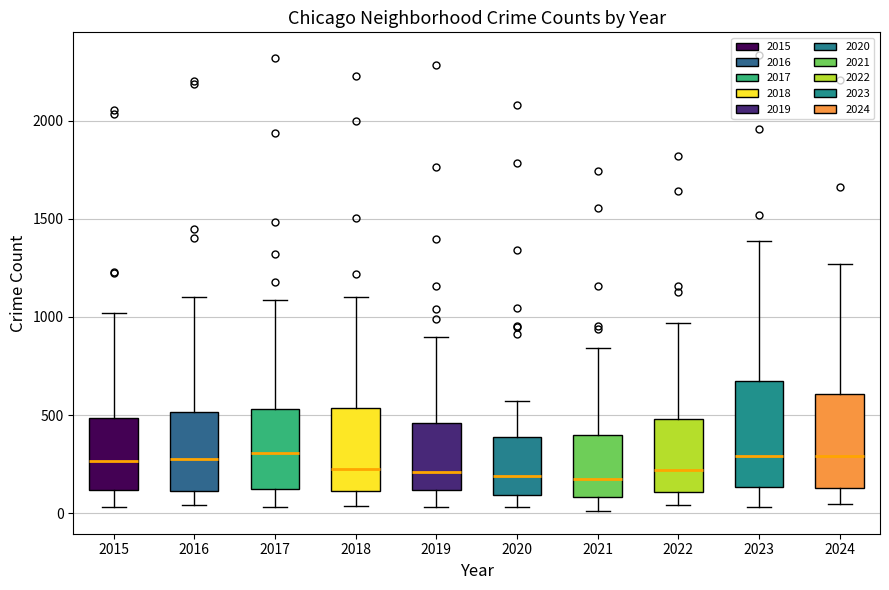

Where is the lower edge of the box at x = 2015 on the y-axis? The values are not printed on the chart, so give them approximately, as read against the axis.

100